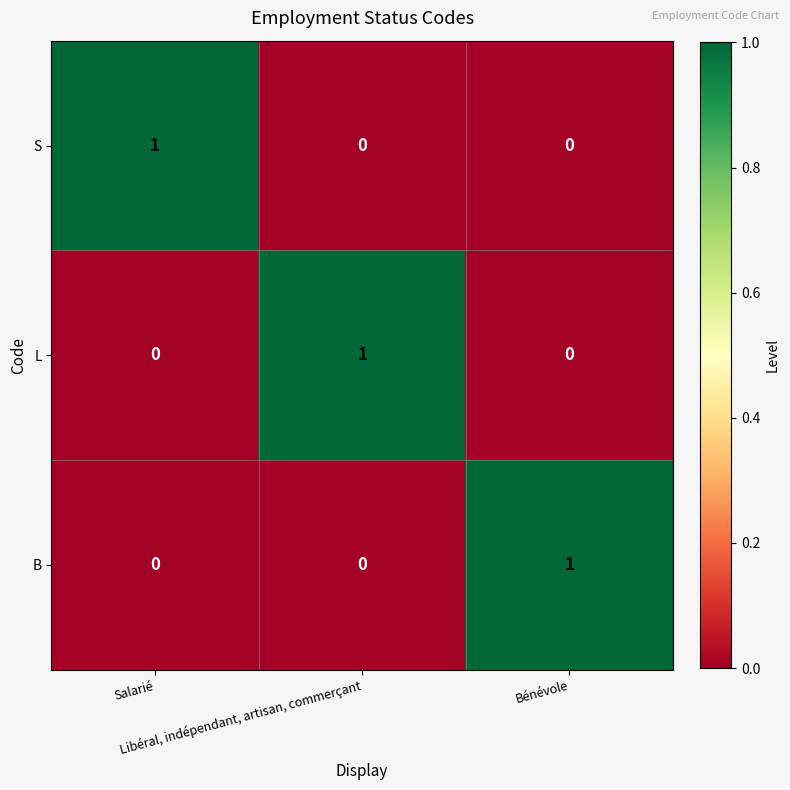

At how many categories does at least one series exceed 0?

3